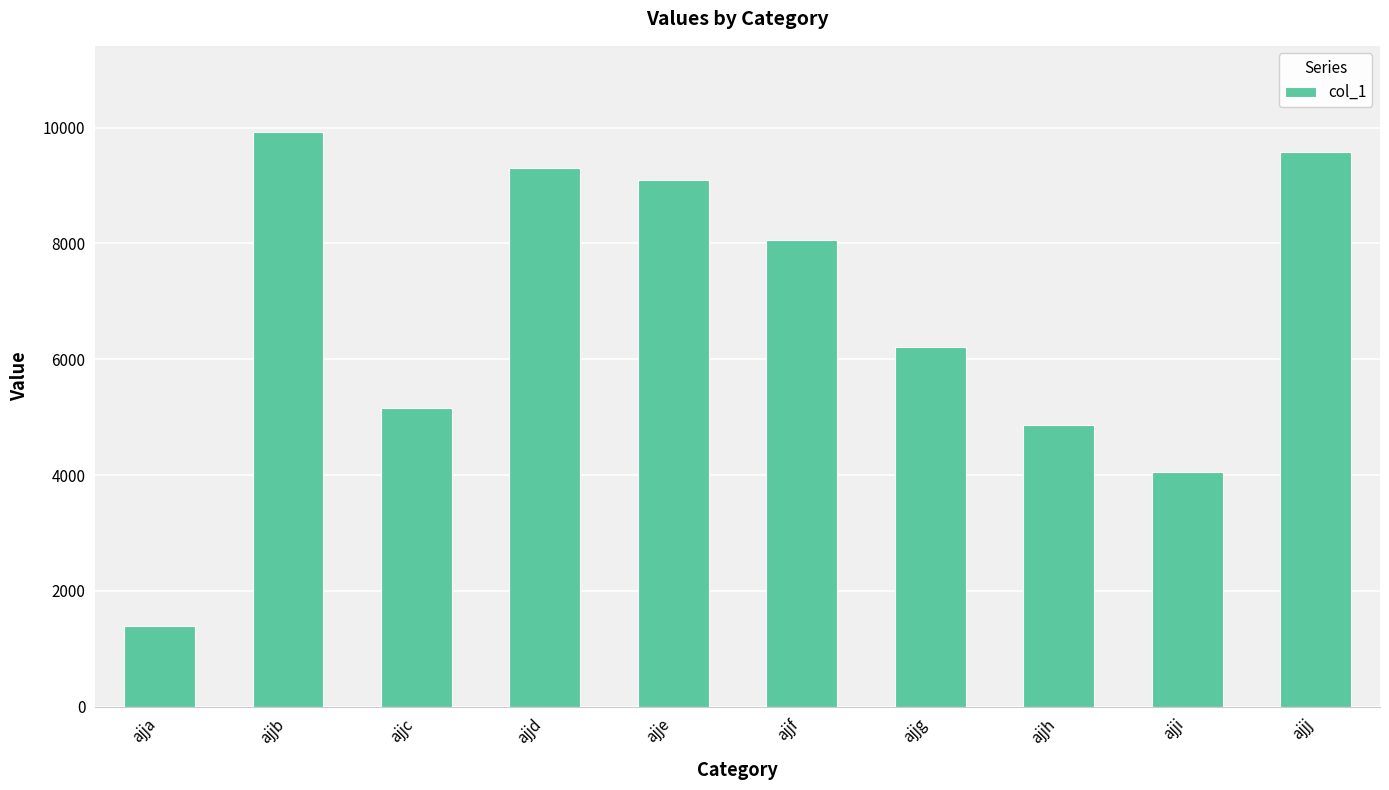

What is the change in value from ajjg to ajjh?

-1346